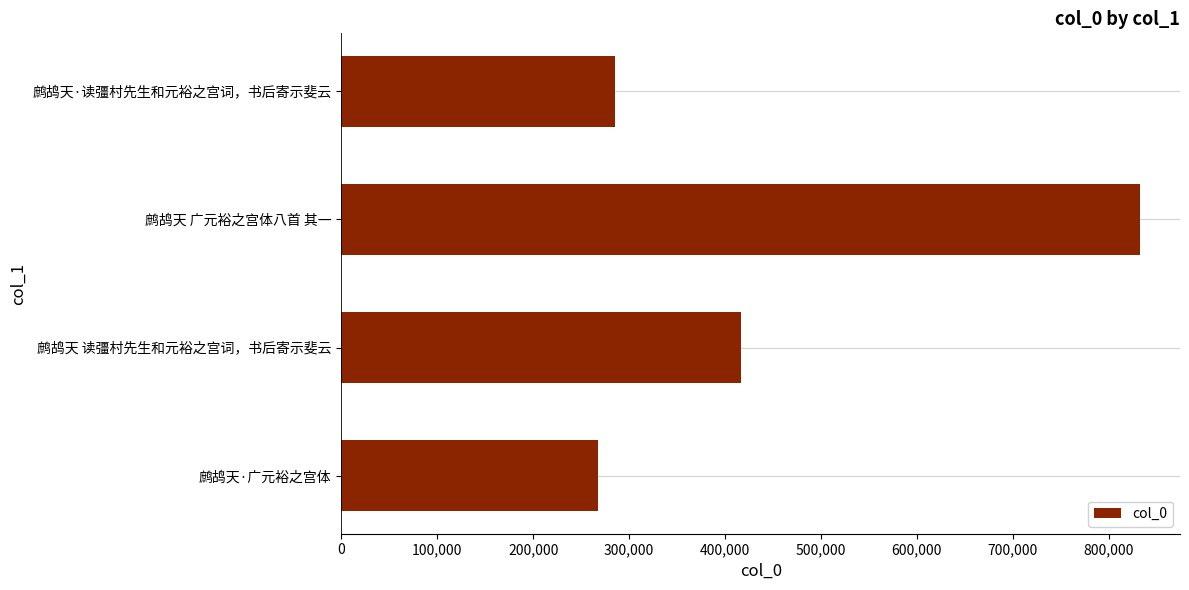

What is the value of the 4th bar from the top?

267207